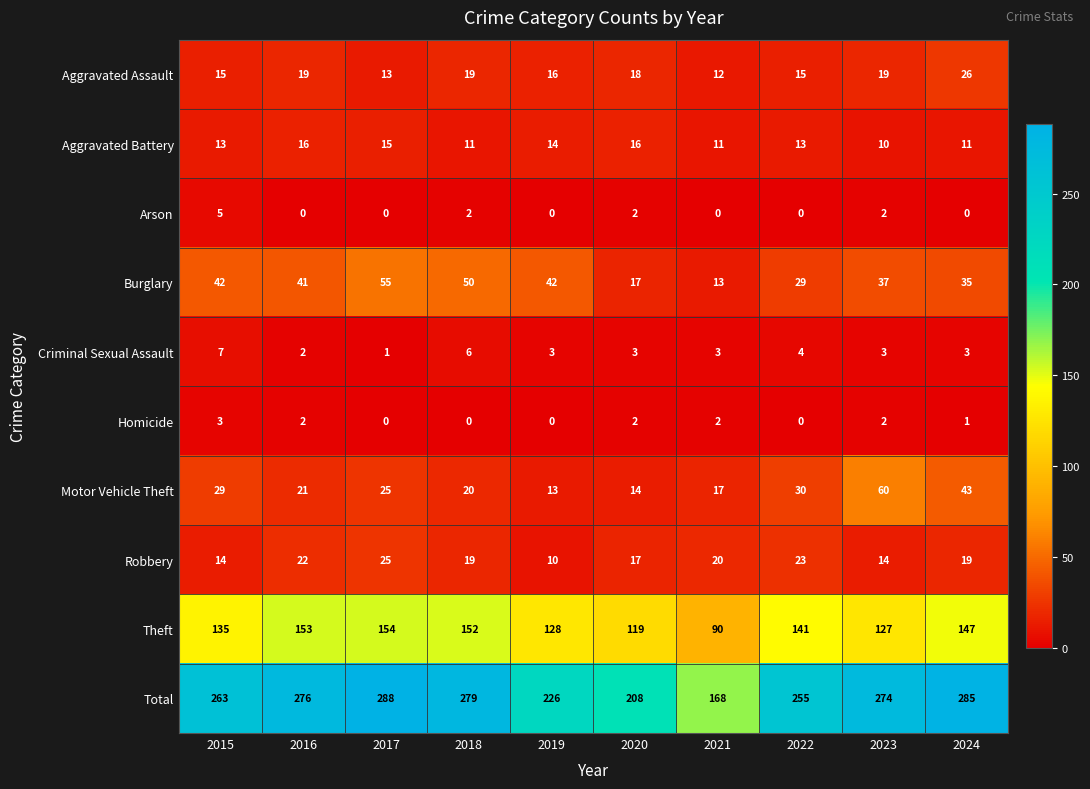

What is the difference between the maximum and minimum values in the Burglary series?

42